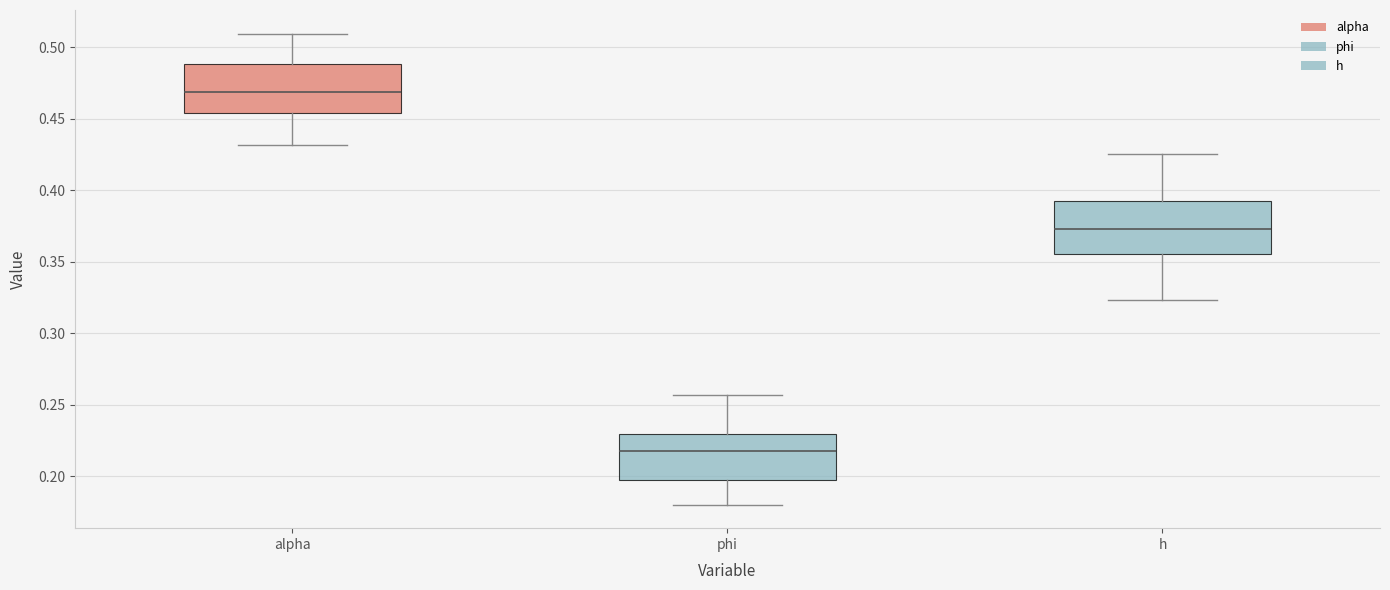

Reading left to right, transcribe this box plot: for each box, give where its median line is, the range the box spans, and where its two whiskers end, as read against the y-axis. The values are not printed on the chart, so give them approximately, as read against the axis.

alpha: median 0.470, box 0.455 to 0.490, whiskers 0.430 to 0.510
phi: median 0.220, box 0.200 to 0.230, whiskers 0.180 to 0.255
h: median 0.375, box 0.355 to 0.390, whiskers 0.325 to 0.425